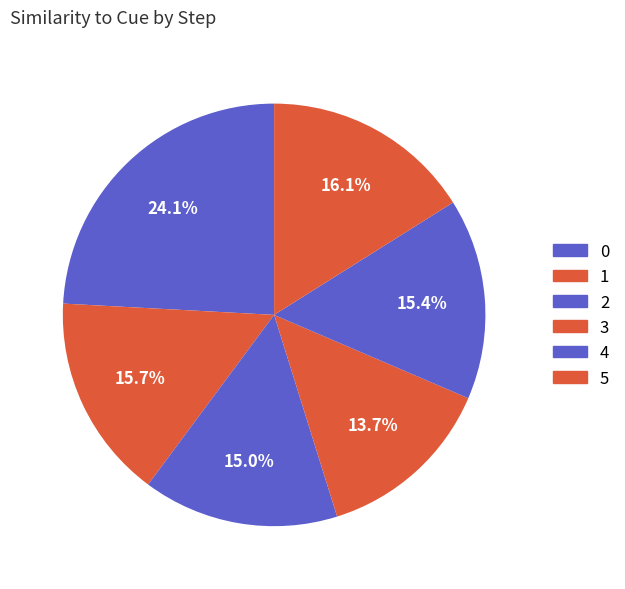

What percentage is the 1 slice, to the nearest percent?

16%